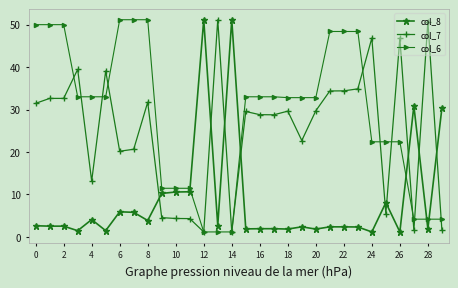

After their last crossing, which series has the higher values: col_8 or col_7?

col_8